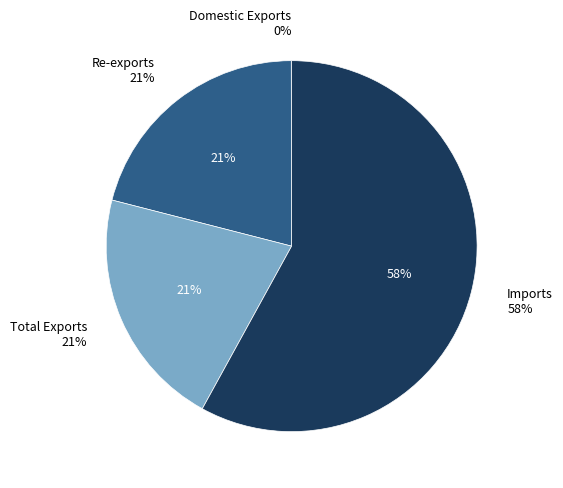

To the nearest percent, what is the combined percentage of Total Exports and Re-exports?

42%